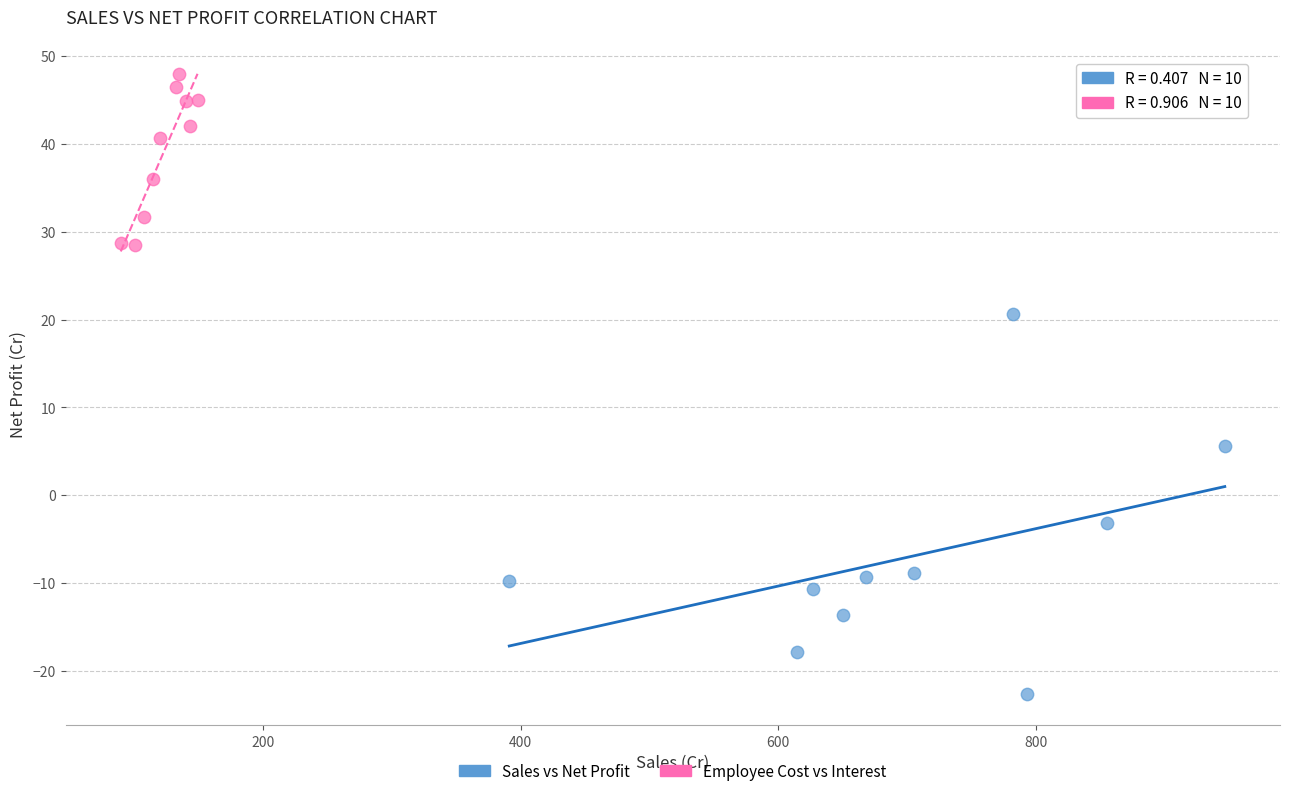

Which series has the widest spread of Y values?

Sales vs Net Profit